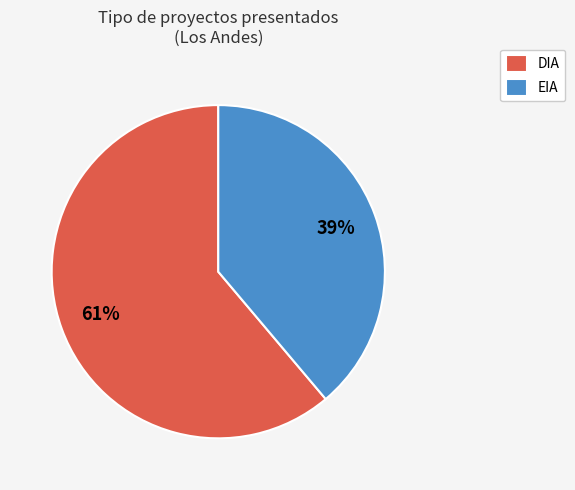

How many segments does this pie chart have?

2